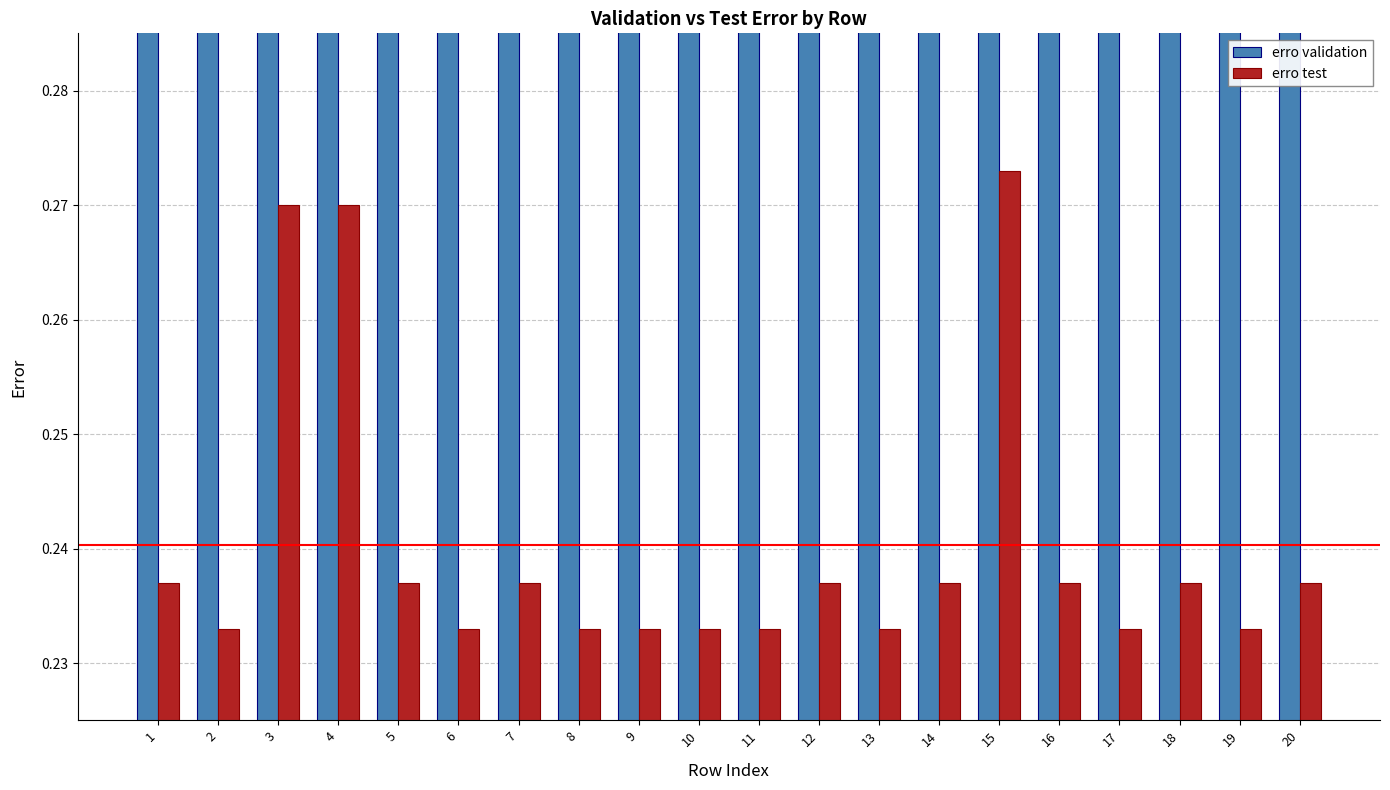

What is the value of the erro validation bar at the 19th from the left?

0.3